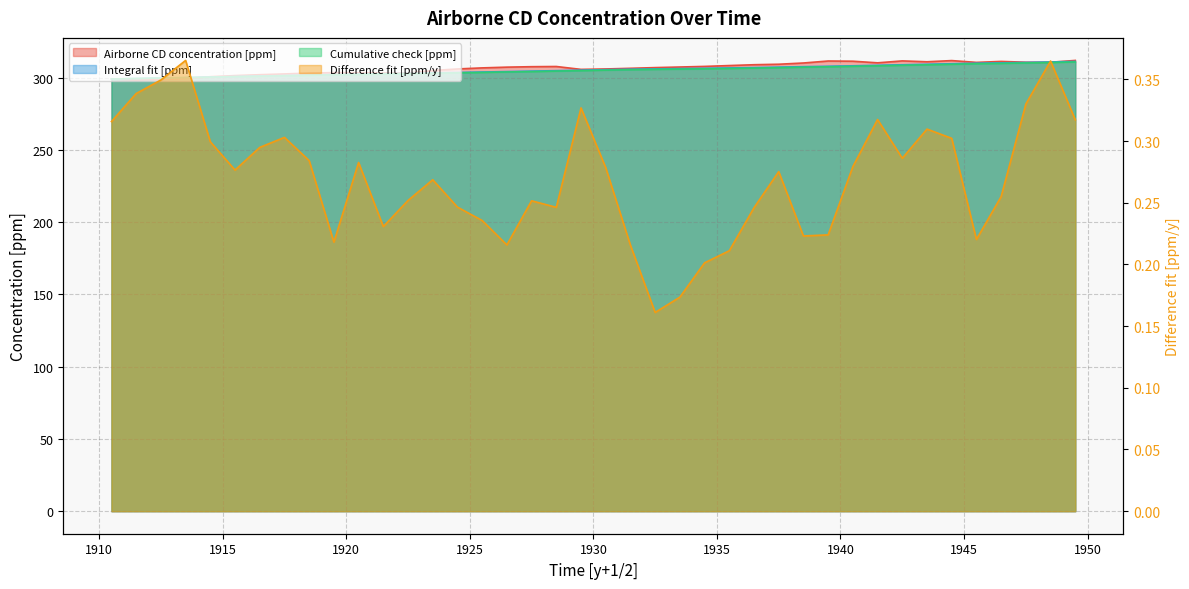

True or false: Difference fit [ppm/y] has a value of 0.5 at 1920.5.

False